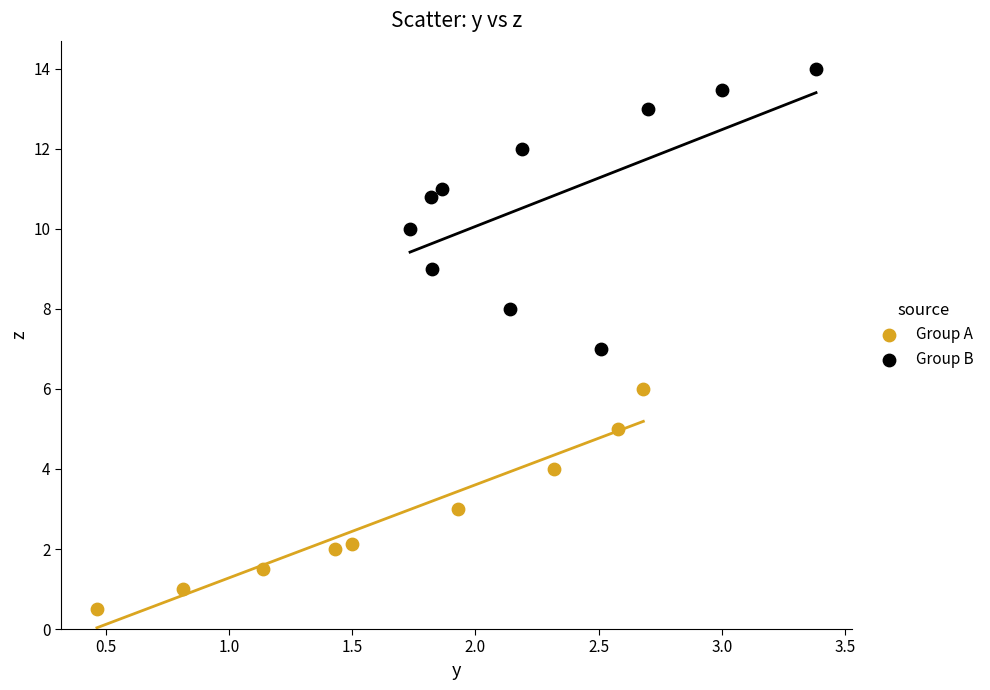

Which series has the largest Y range (max minus min)?

Group B